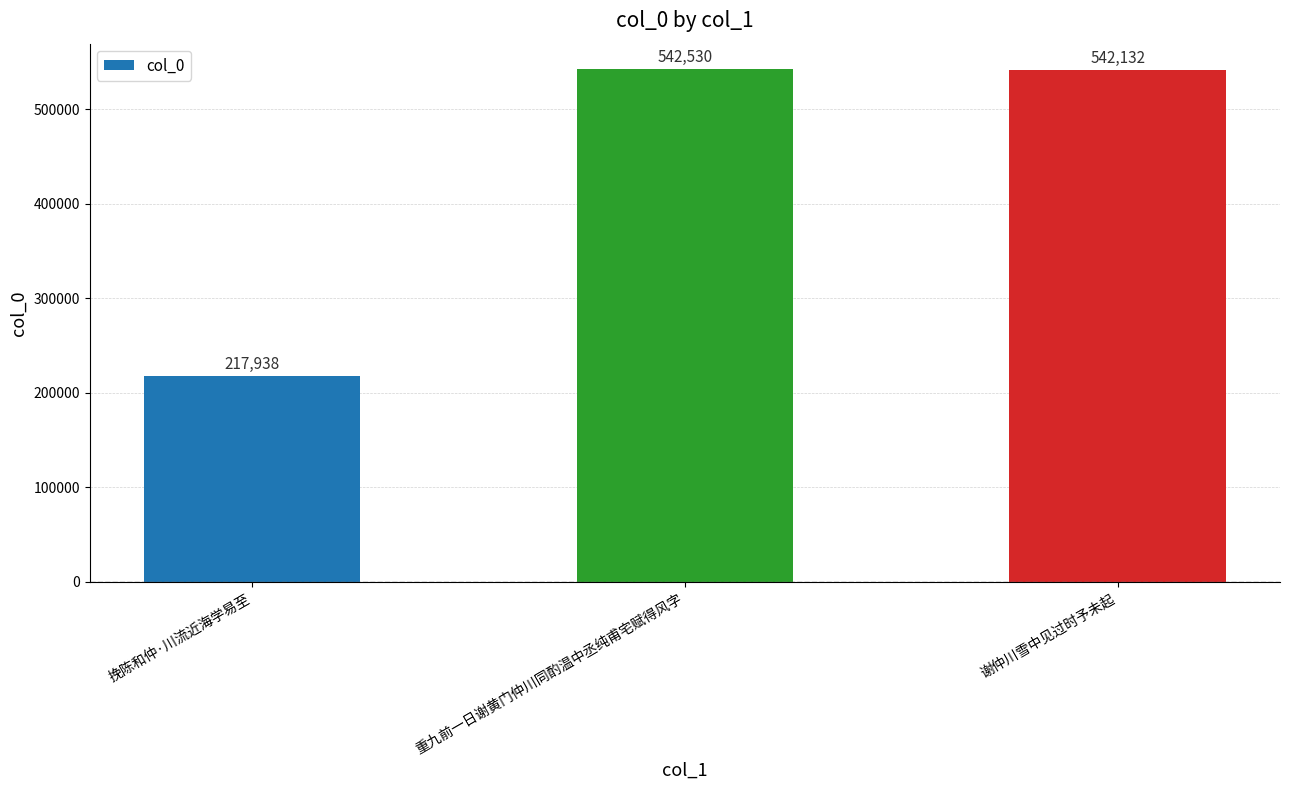

Which has a higher value, 谢仲川雪中见过时予未起 or 重九前一日谢黄门仲川同酌温中丞纯甫宅赋得风字?

重九前一日谢黄门仲川同酌温中丞纯甫宅赋得风字